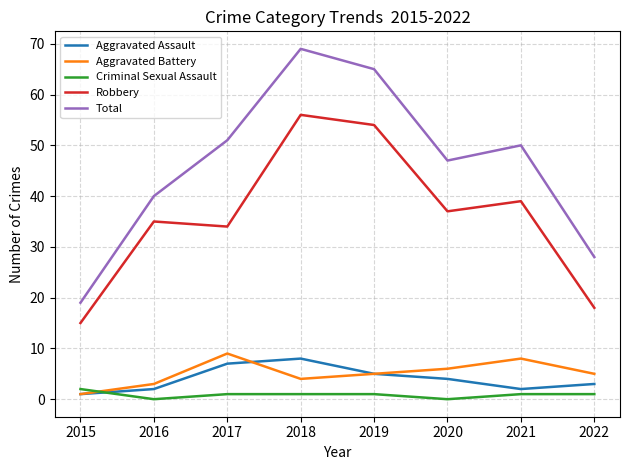

Does the chart have visible grid lines?

Yes